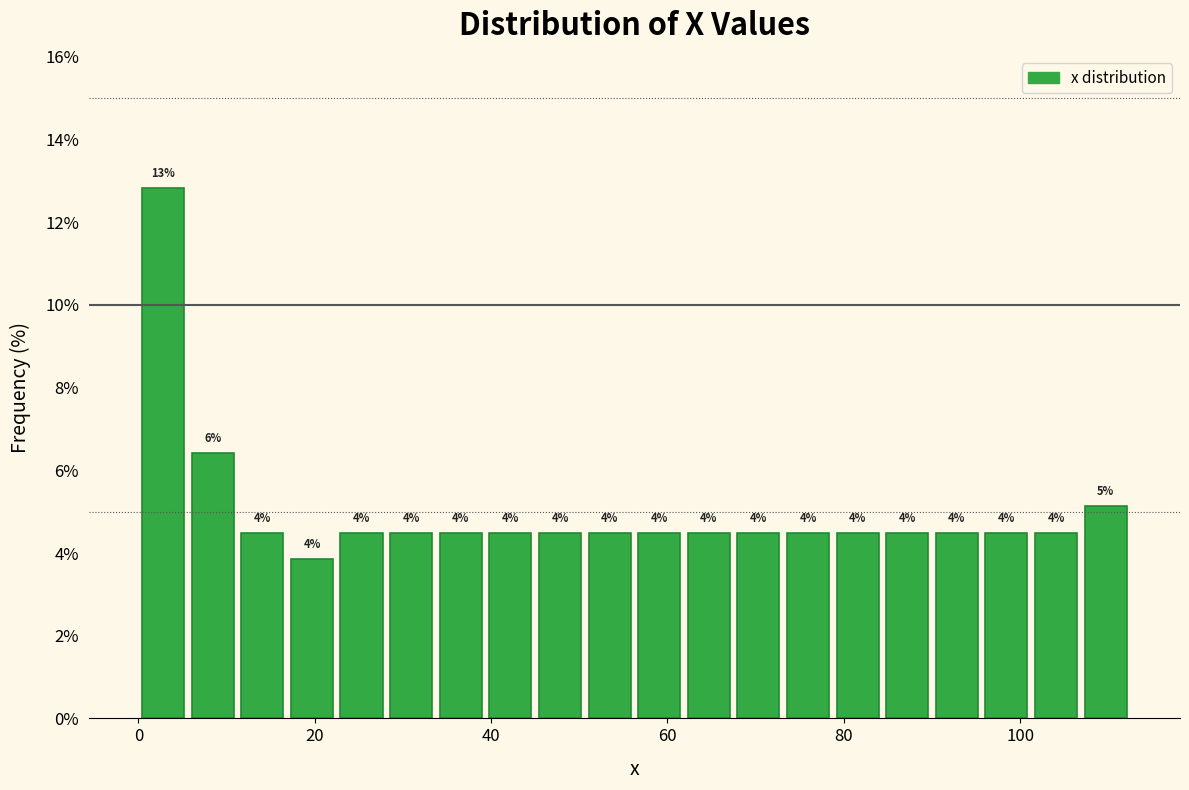

Around what value on the x-axis is the tallest bar? Give the approximate position of its centre, as read against the axis.

2